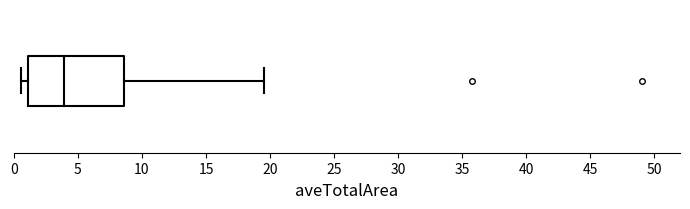

Where is the left edge of the box on the x-axis? The values are not printed on the chart, so give them approximately, as read against the axis.

1.0